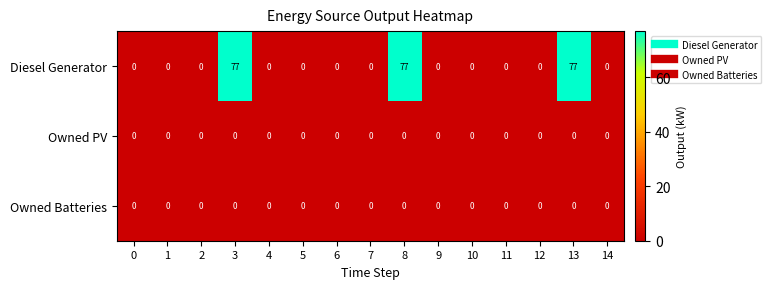

The Diesel Generator series shows -36 at 1. True or false?

False